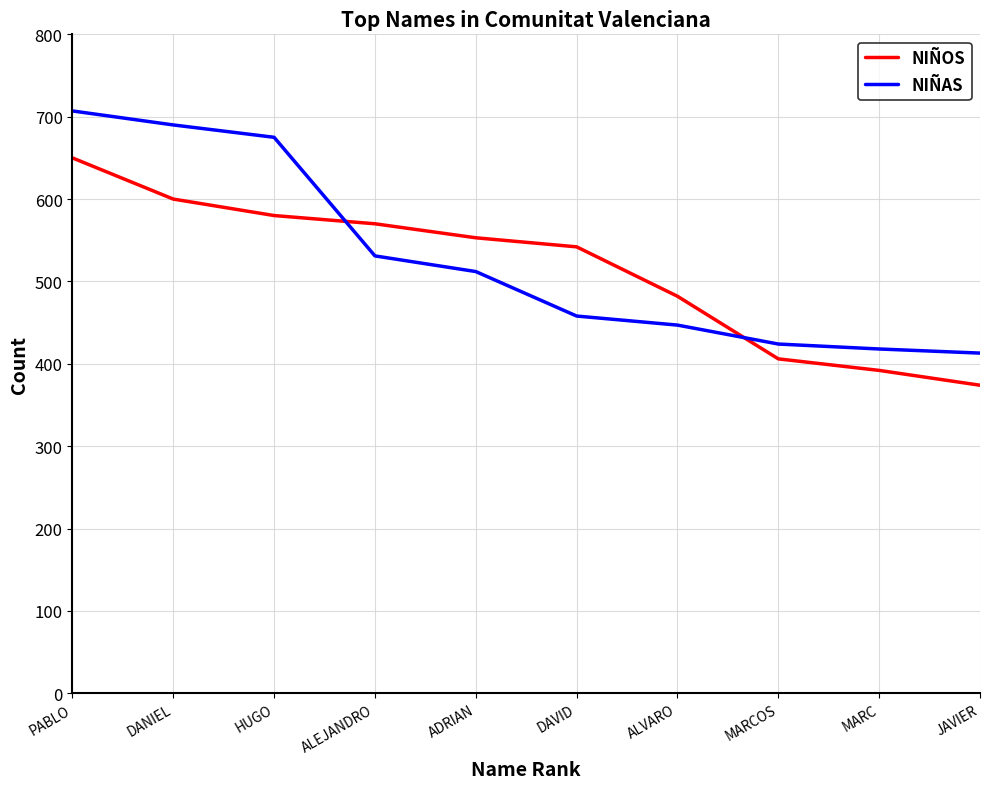

True or false: NIÑOS has more than 2 interior local peaks.

False